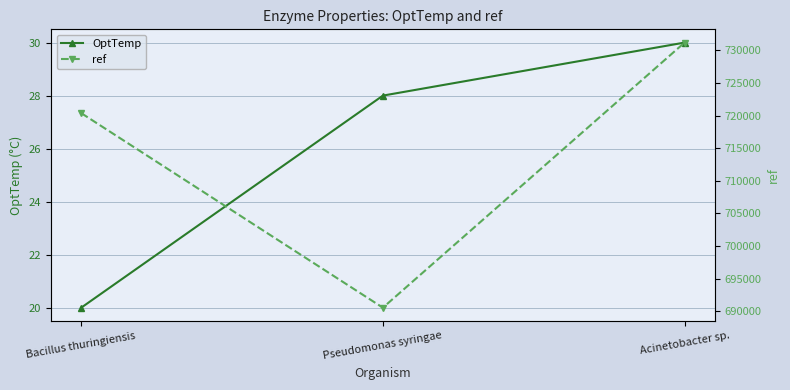

The value of OptTemp at Pseudomonas syringae is 28. True or false?

True